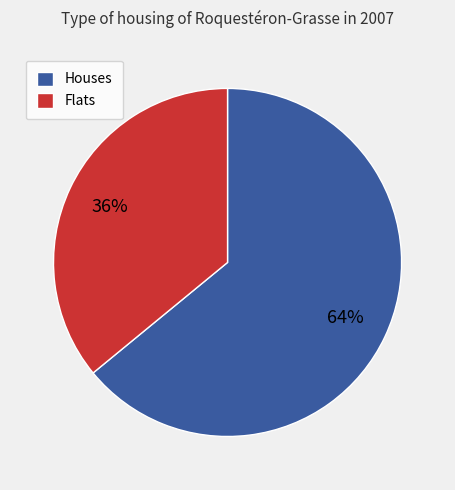

What is the smallest slice in the pie chart?

Flats